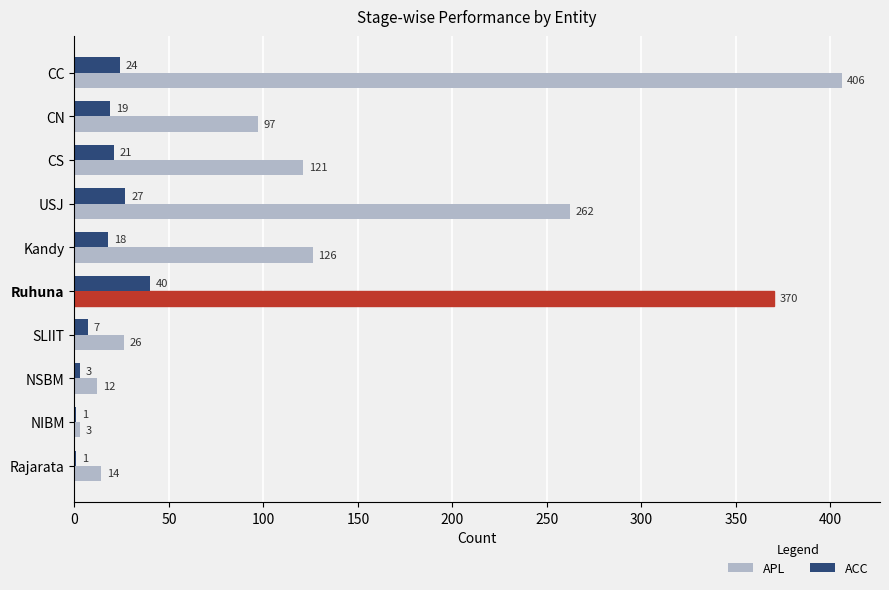

Is the value of ACC at NSBM greater than the value of APL at CS?

No